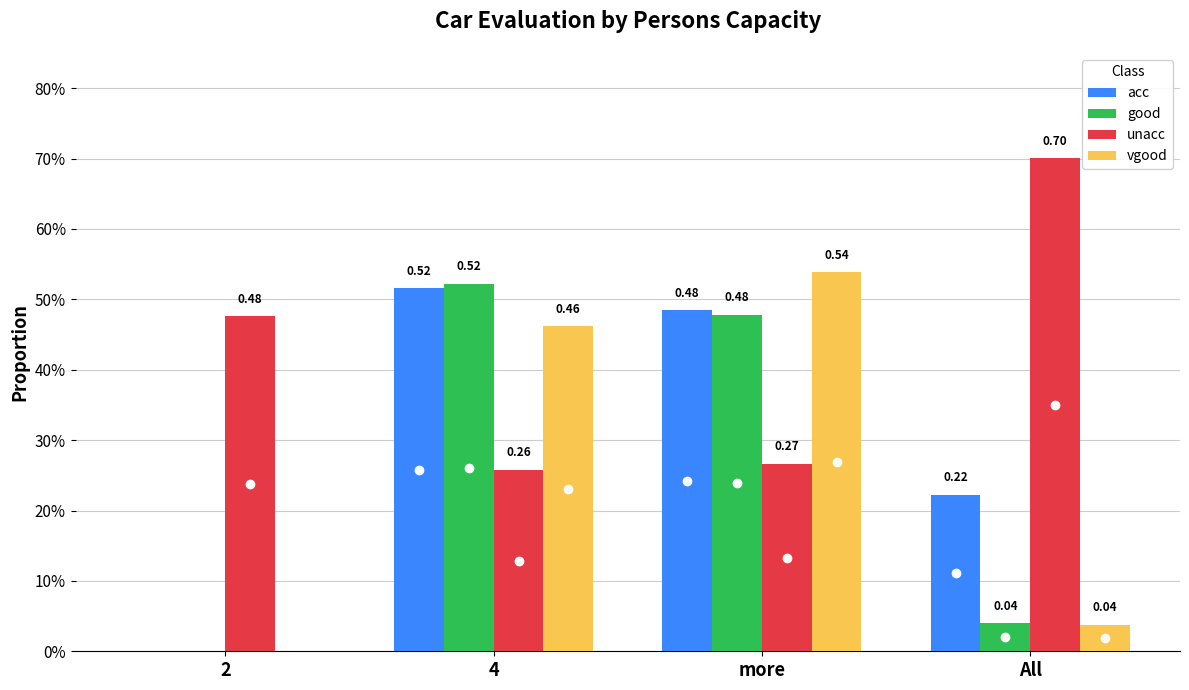

What are all the series names shown in the legend?

acc, good, unacc, vgood